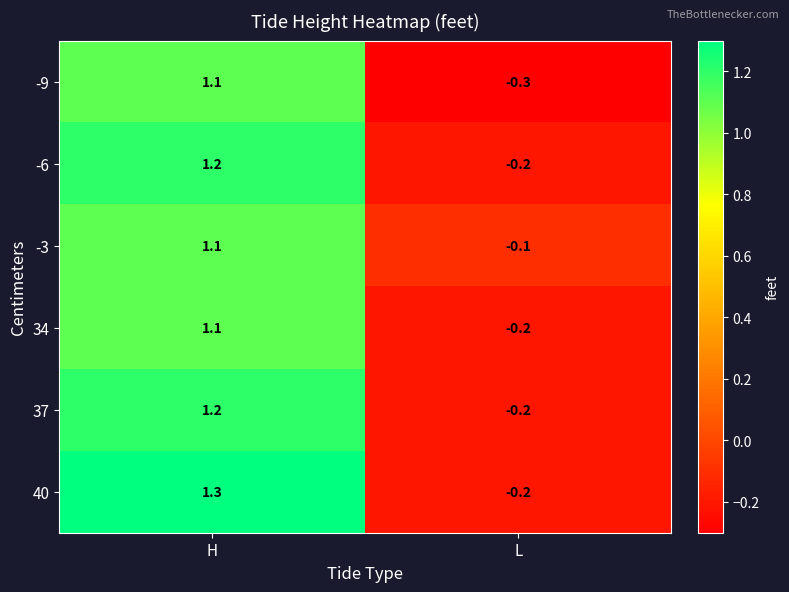

At which label does -9 first exceed 1?

H